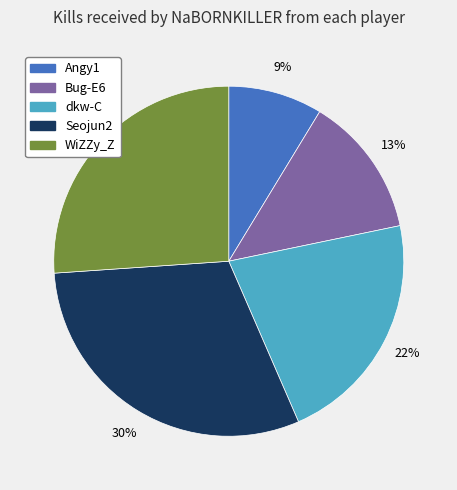

To the nearest percent, what is the average slice percentage?

20%